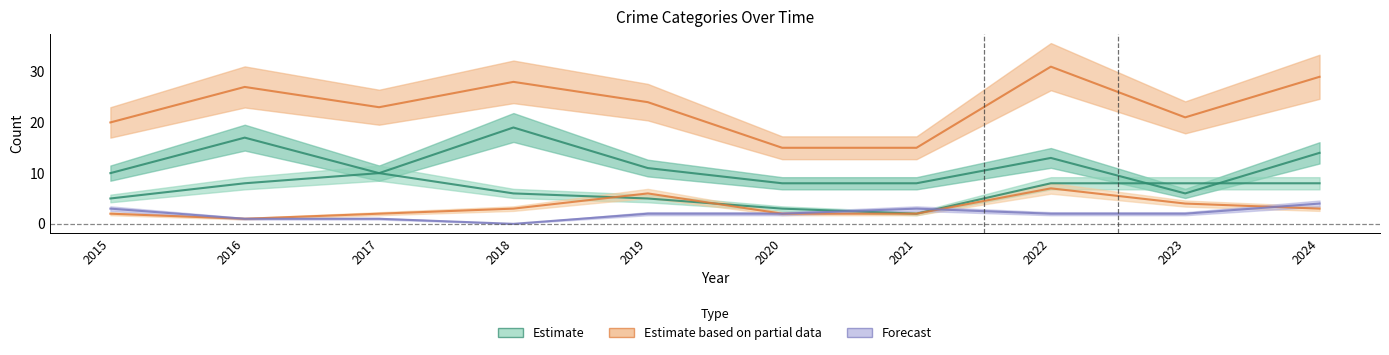

Is the value of Robbery at 2017 greater than the value of Total at 2020?

No